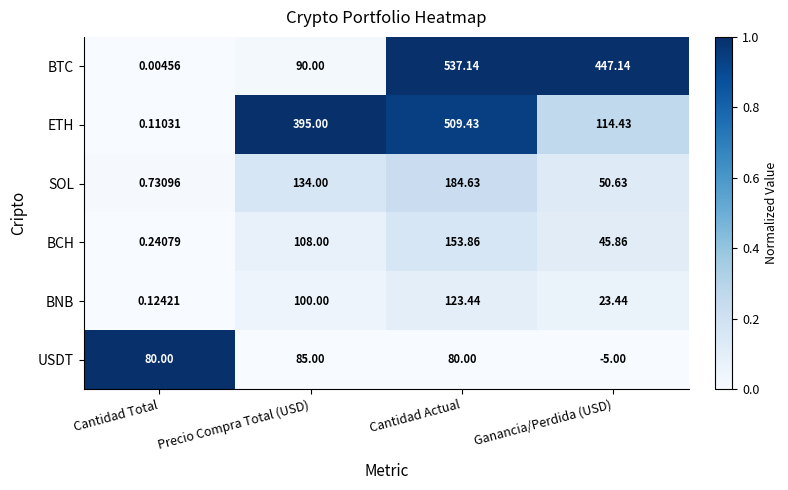

At Cantidad Total, list the series in order from smallest to largest.

BTC, ETH, BNB, BCH, SOL, USDT